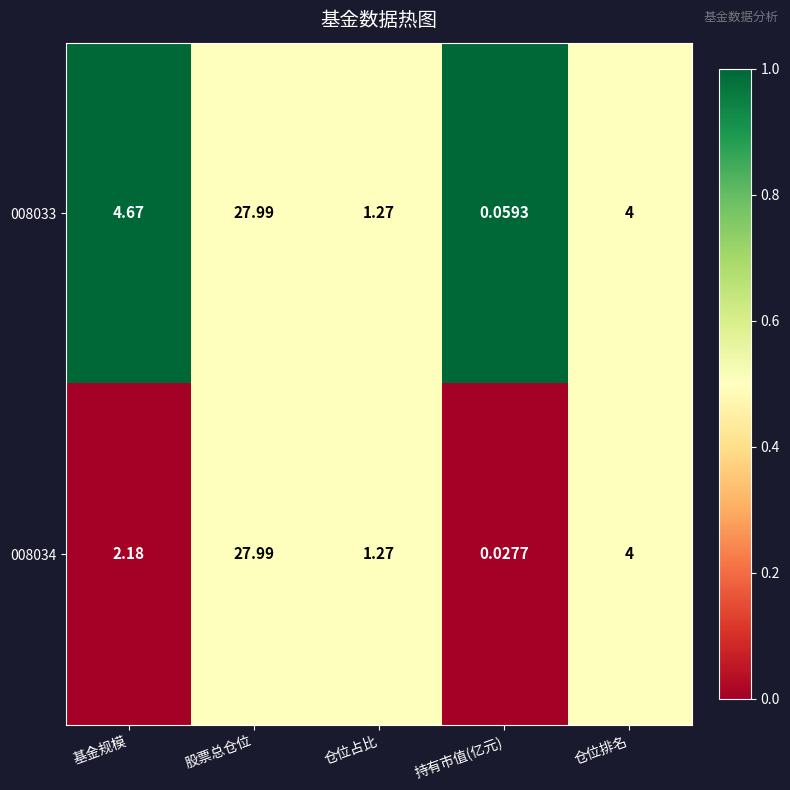

Is the value of 008033 at 持有市值(亿元) greater than the value of 008034 at 仓位排名?

No